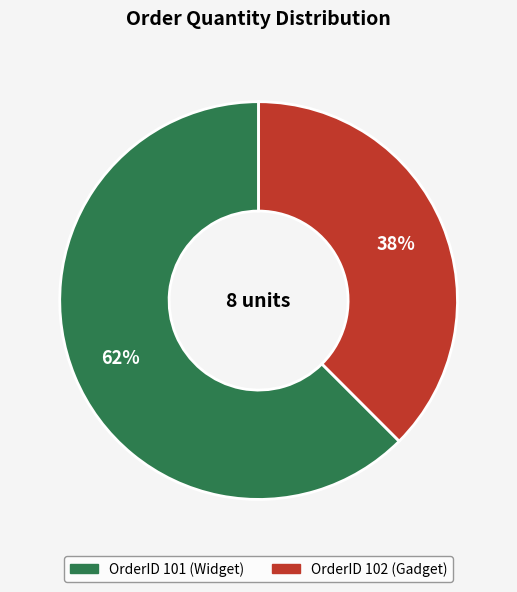

Does any single category account for the majority?

Yes